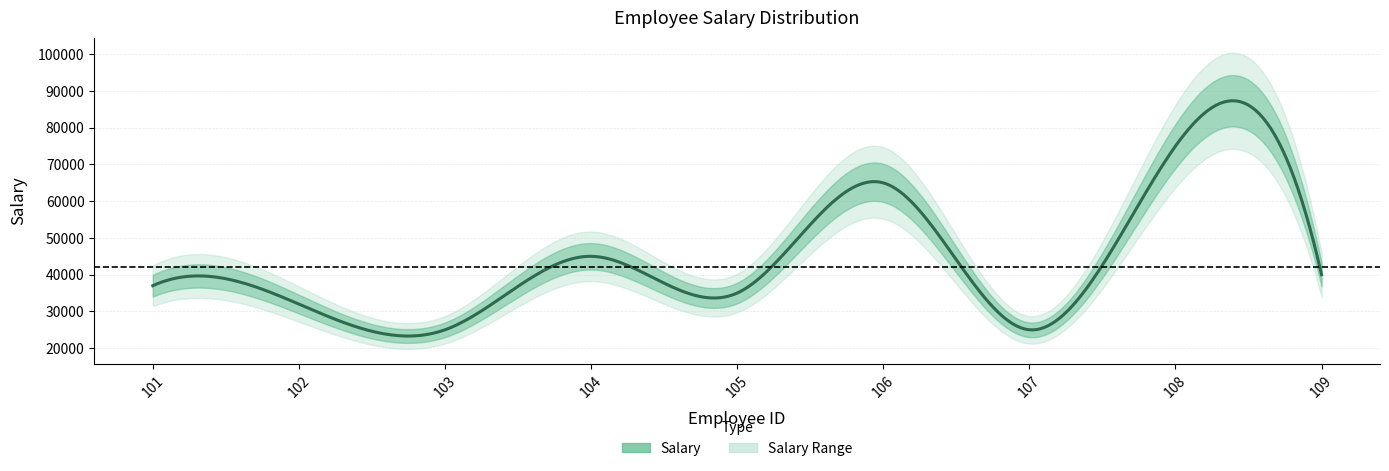

Rank the categories by value from highest to lowest.

108, 106, 104, 109, 101, 105, 102, 103, 107